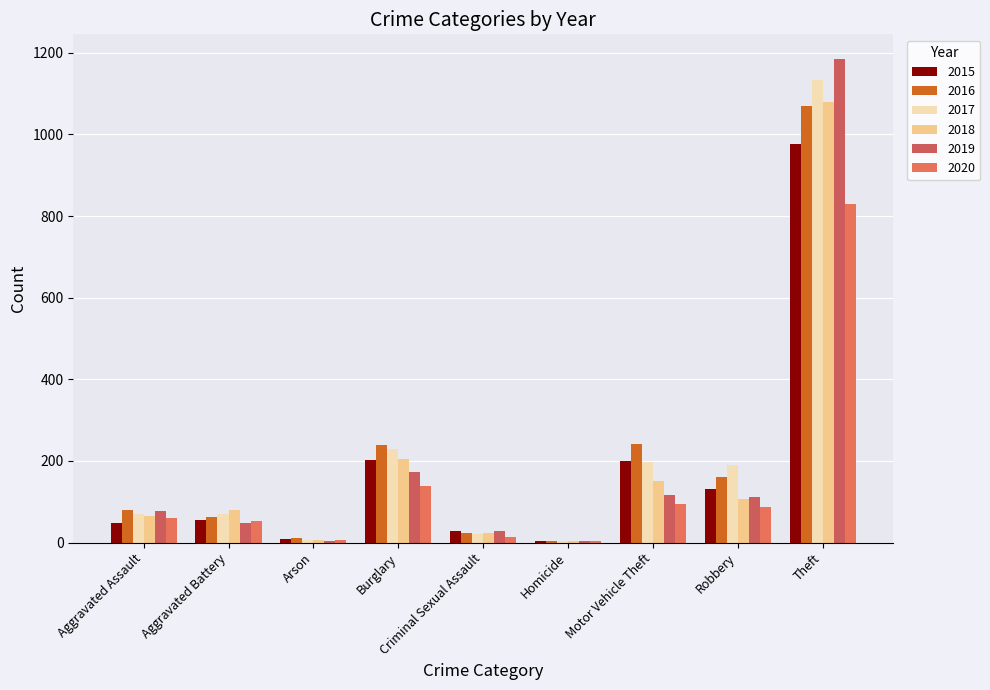

What is the difference between the 2020 values at Burglary and Aggravated Battery?

86